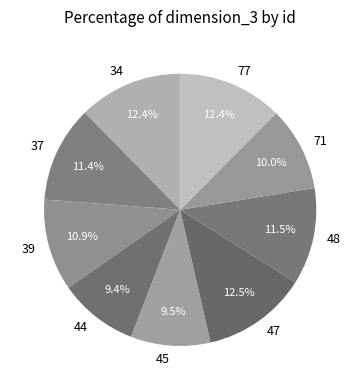

What percentage is NOT represented by 77?

87.6%